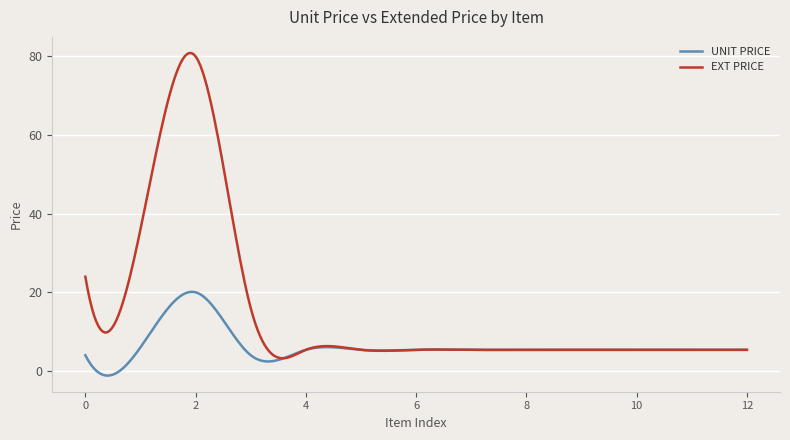

What is the highest value of the UNIT PRICE series?

20.1